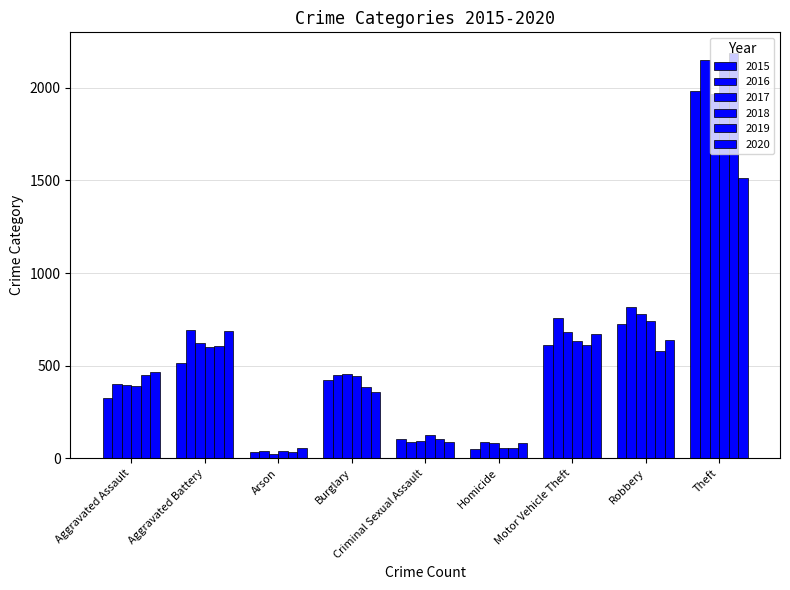

Is it true that 2015 equals 614 at Motor Vehicle Theft?

True